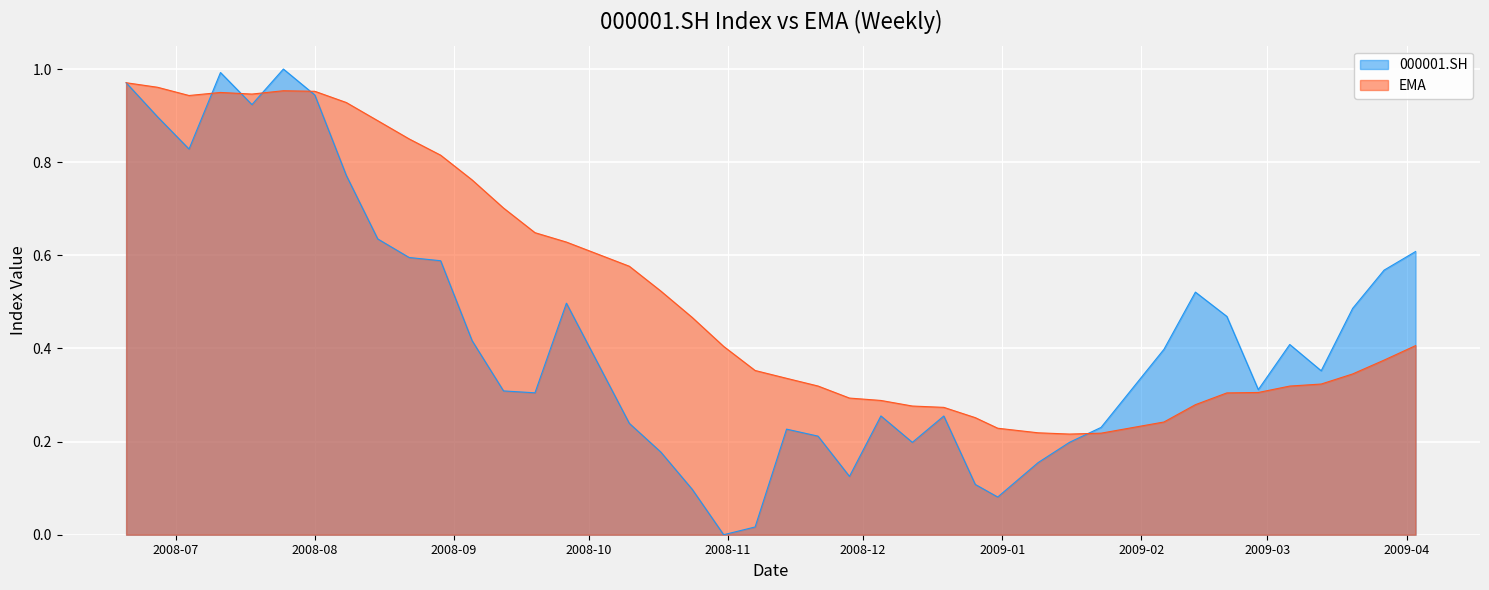

After their last crossing, which series has the higher values: EMA or 000001.SH?

000001.SH